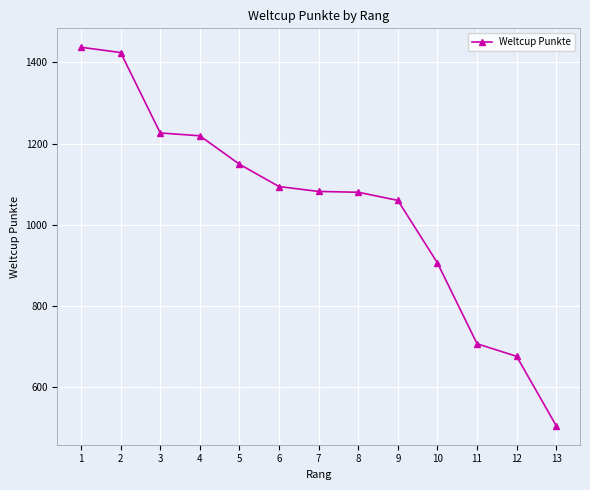

Where does the data first go above 1082?

1